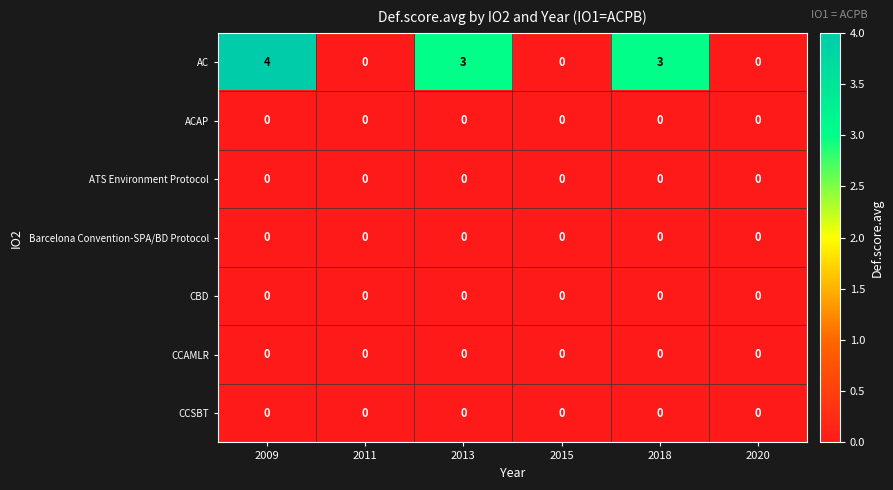

What is the difference between the highest and lowest values at 2018?

3